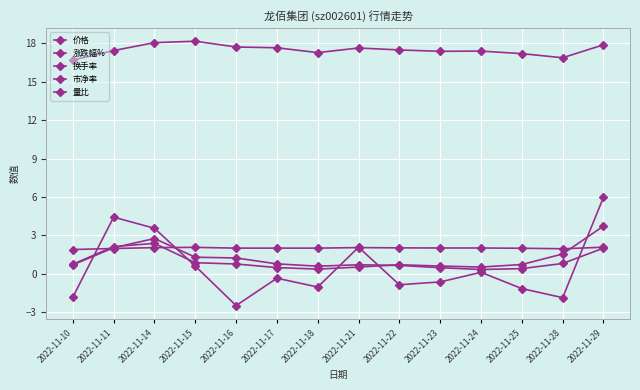

Reading left to right, list all the values displayed in this chart.

价格: 2022-11-10=16.7	2022-11-11=17.4	2022-11-14=18.1	2022-11-15=18.2	2022-11-16=17.7	2022-11-17=17.7	2022-11-18=17.3	2022-11-21=17.6	2022-11-22=17.5	2022-11-23=17.4	2022-11-24=17.4	2022-11-25=17.2	2022-11-28=16.9	2022-11-29=17.9
涨跌幅%: 2022-11-10=-1.8	2022-11-11=4.4	2022-11-14=3.6	2022-11-15=0.6	2022-11-16=-2.5	2022-11-17=-0.3	2022-11-18=-1.0	2022-11-21=2.1	2022-11-22=-0.8	2022-11-23=-0.6	2022-11-24=0.1	2022-11-25=-1.1	2022-11-28=-1.9	2022-11-29=6.0
换手率: 2022-11-10=0.7	2022-11-11=2.0	2022-11-14=2.8	2022-11-15=1.3	2022-11-16=1.2	2022-11-17=0.8	2022-11-18=0.6	2022-11-21=0.7	2022-11-22=0.7	2022-11-23=0.5	2022-11-24=0.3	2022-11-25=0.4	2022-11-28=0.8	2022-11-29=2.0
市净率: 2022-11-10=1.9	2022-11-11=2.0	2022-11-14=2.0	2022-11-15=2.1	2022-11-16=2.0	2022-11-17=2.0	2022-11-18=2.0	2022-11-21=2.0	2022-11-22=2.0	2022-11-23=2.0	2022-11-24=2.0	2022-11-25=2.0	2022-11-28=2.0	2022-11-29=2.1
量比: 2022-11-10=0.8	2022-11-11=2.1	2022-11-14=2.4	2022-11-15=0.9	2022-11-16=0.8	2022-11-17=0.5	2022-11-18=0.4	2022-11-21=0.5	2022-11-22=0.7	2022-11-23=0.6	2022-11-24=0.5	2022-11-25=0.7	2022-11-28=1.6	2022-11-29=3.7